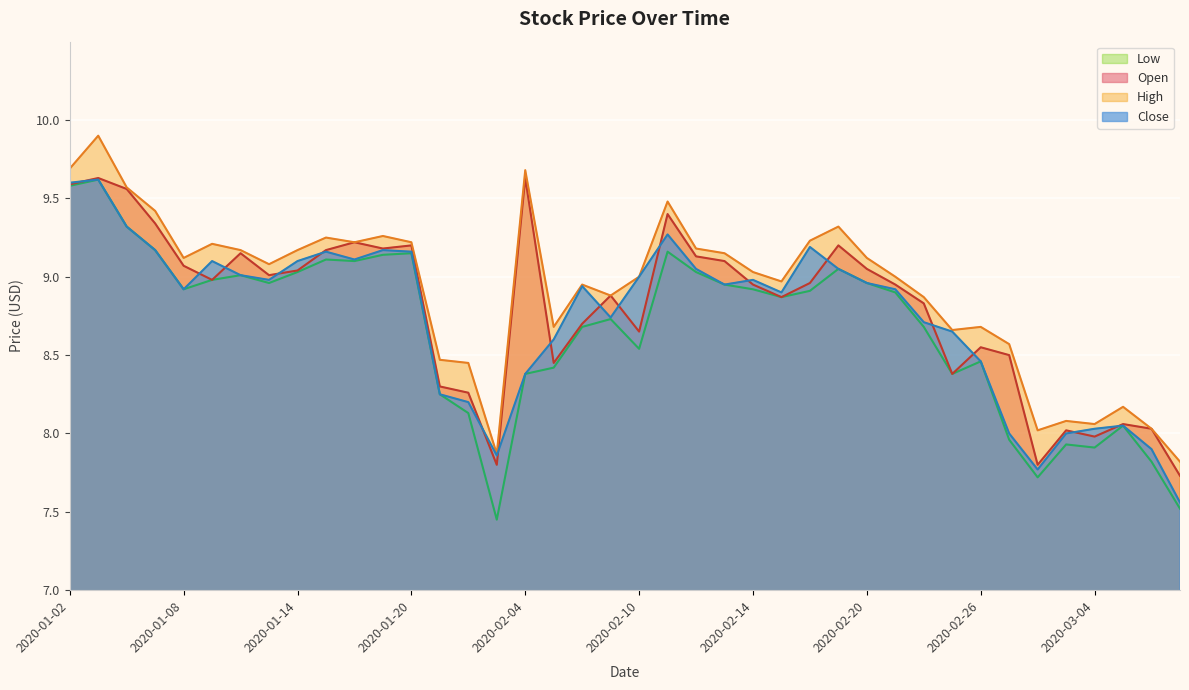

Reading right to left, list all the values displayed in this chart.

Open: 7.7	8.0	8.1	8.0	8.0	7.8	8.5	8.6	8.4	8.8	8.9	9.1	9.2	9.0	8.9	8.9	9.1	9.1	9.4	8.7	8.9	8.7	8.4	9.6	7.8	8.3	8.3	9.2	9.2	9.2	9.2	9.0	9.0	9.2	9.0	9.1	9.3	9.6	9.6	9.6
High: 7.8	8.0	8.2	8.1	8.1	8.0	8.6	8.7	8.7	8.9	9.0	9.1	9.3	9.2	9.0	9.0	9.2	9.2	9.5	9.0	8.9	8.9	8.7	9.7	7.9	8.4	8.5	9.2	9.3	9.2	9.2	9.2	9.1	9.2	9.2	9.1	9.4	9.6	9.9	9.7
Low: 7.5	7.8	8.1	7.9	7.9	7.7	8.0	8.5	8.4	8.7	8.9	9.0	9.1	8.9	8.9	8.9	8.9	9.0	9.2	8.5	8.7	8.7	8.4	8.4	7.5	8.1	8.2	9.2	9.1	9.1	9.1	9.0	9.0	9.0	9.0	8.9	9.2	9.3	9.6	9.6
Close: 7.6	7.9	8.1	8.0	8.0	7.8	8.0	8.5	8.7	8.7	8.9	9.0	9.1	9.2	8.9	9.0	8.9	9.1	9.3	9.0	8.7	8.9	8.6	8.4	7.9	8.2	8.2	9.2	9.2	9.1	9.2	9.1	9.0	9.0	9.1	8.9	9.2	9.3	9.6	9.6